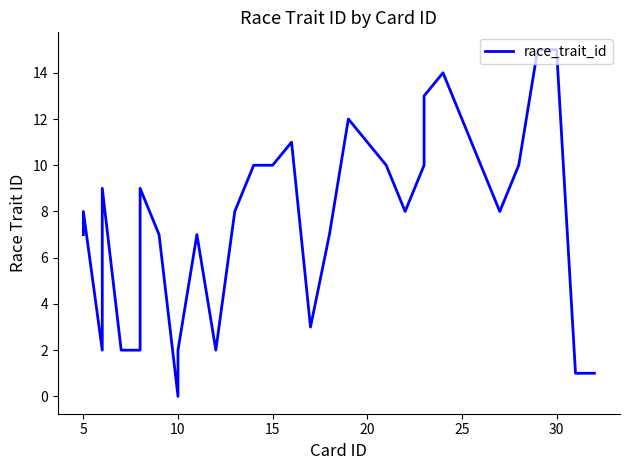

What is the difference between the maximum and minimum values?

15